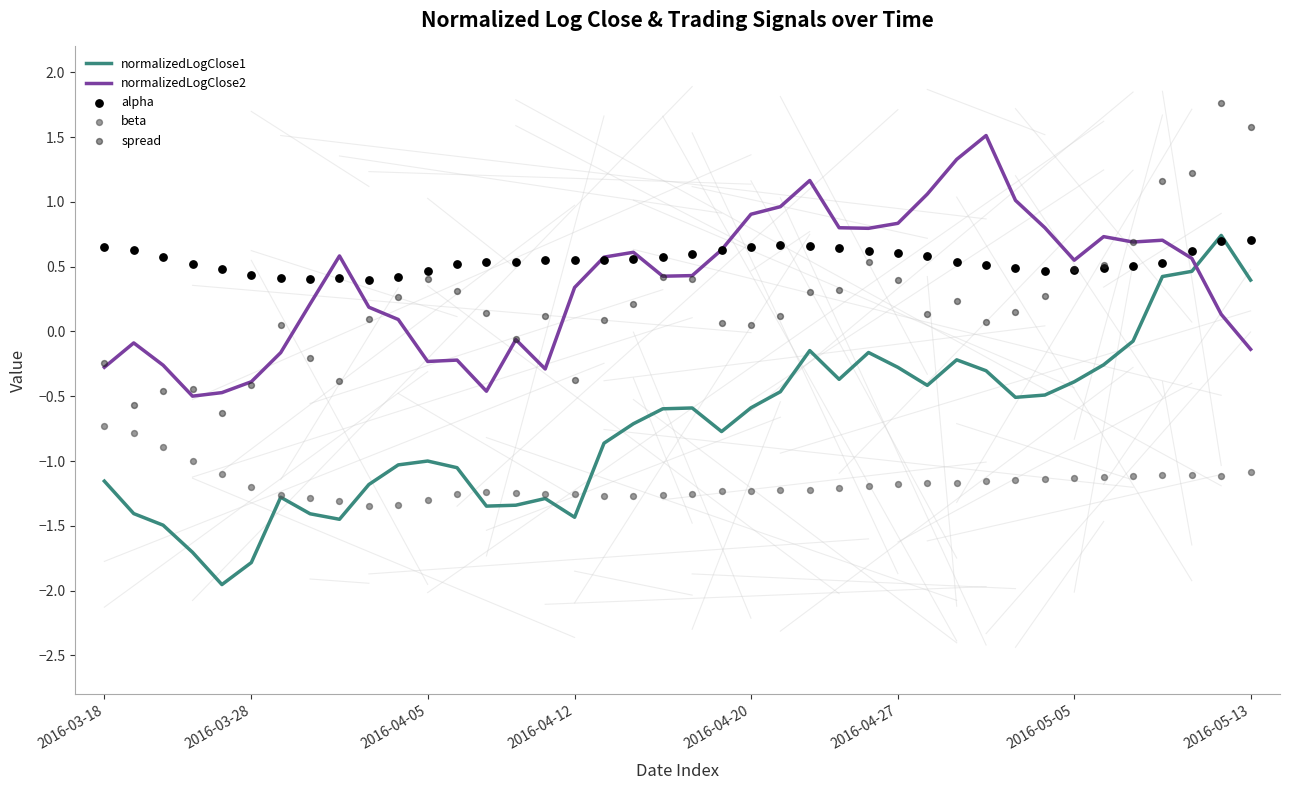

The value of normalizedLogClose1 at 2016-04-20 is -0.2. True or false?

False